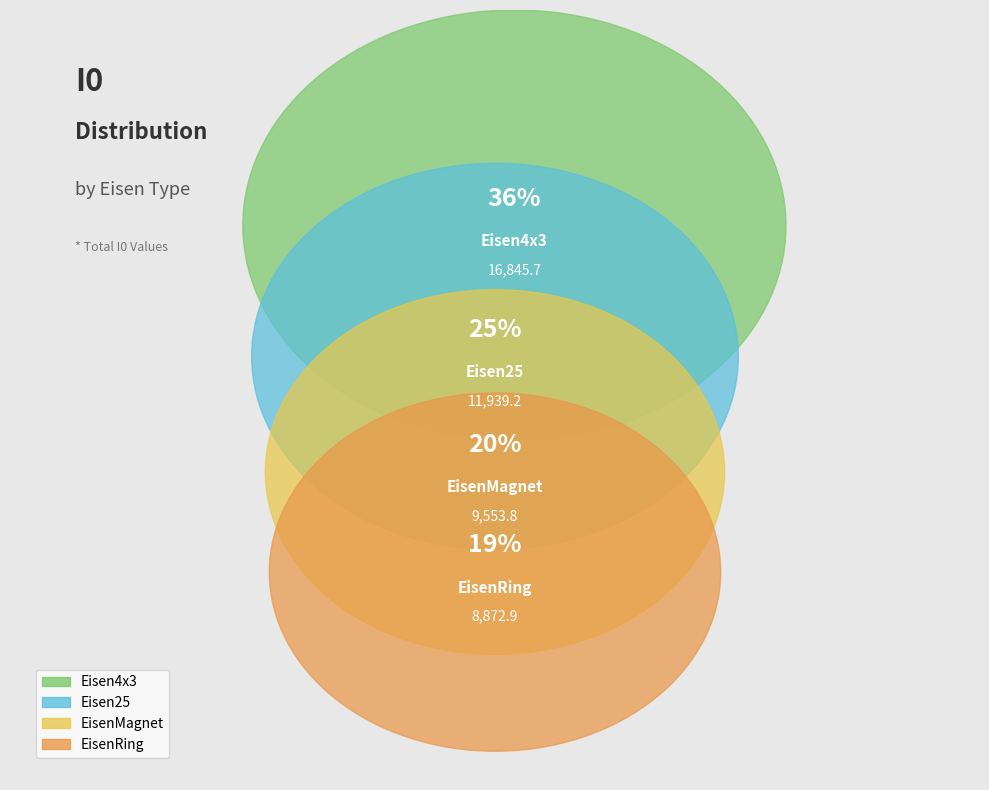

To the nearest percent, what is the difference between the Eisen25 and EisenRing slice percentages?

6%